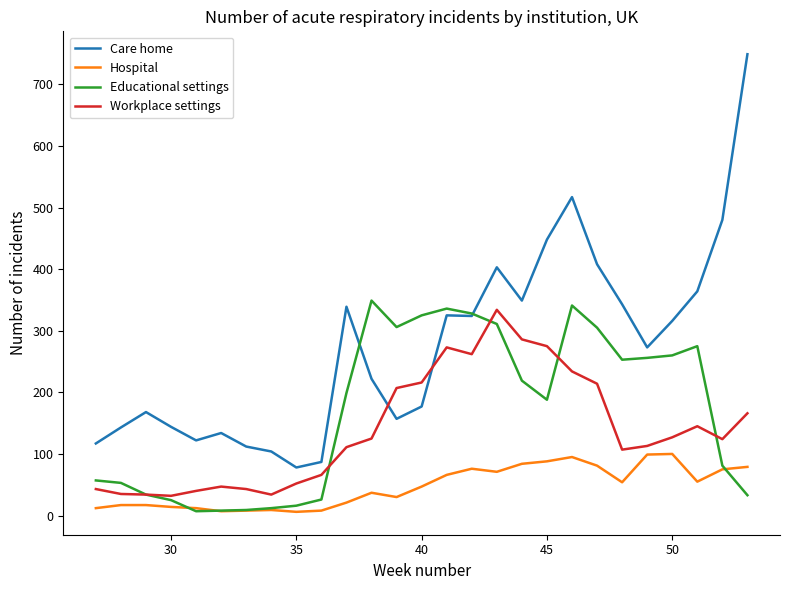

Which series has the widest spread of values?

Care home